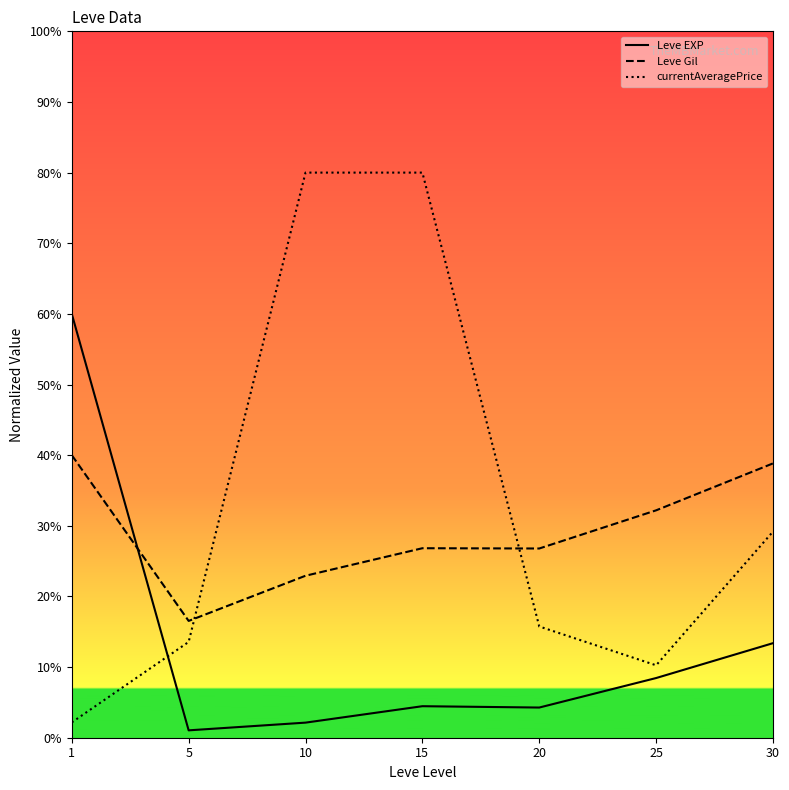

True or false: Leve EXP has more than 1 points higher than both neighbors.

False